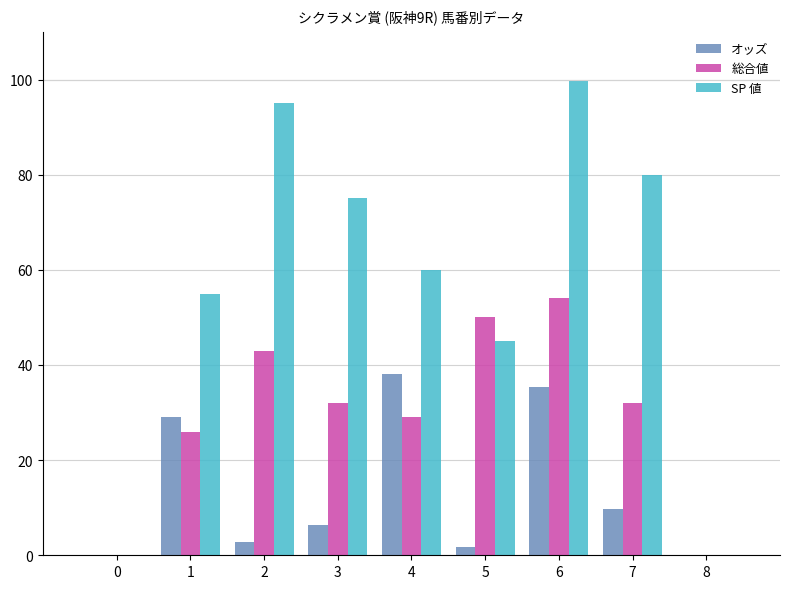

List the series in order of their overall mean, lowest first.

オッズ, 総合値, SP 値